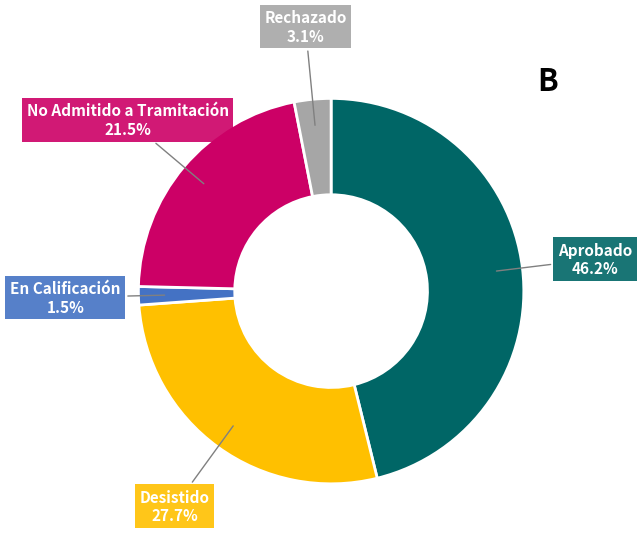

Does any single category account for the majority?

No